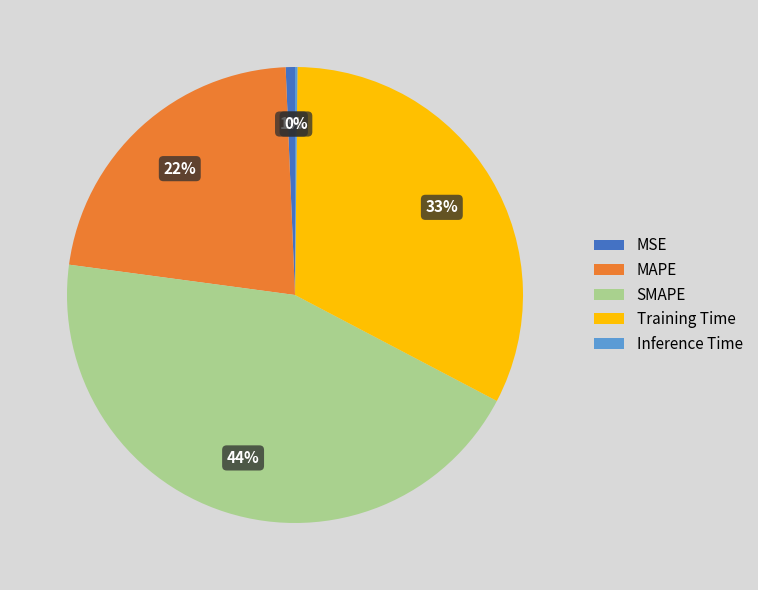

Is it true that MAPE is 13% of the pie?

False